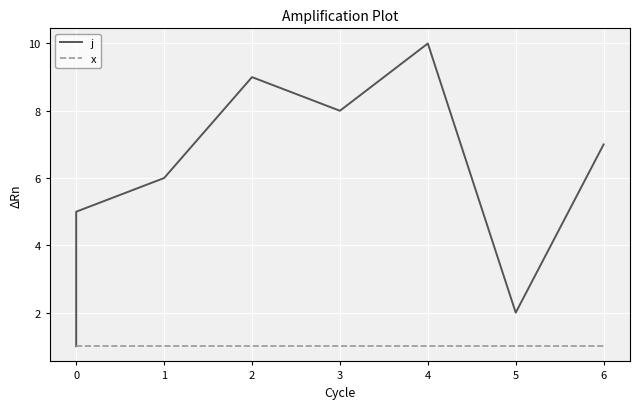

Reading right to left, transcribe all the data shown in this chart.

j: 7	2	10	8	9	6	5	4	3	1
x: 1	1	1	1	1	1	1	1	1	1